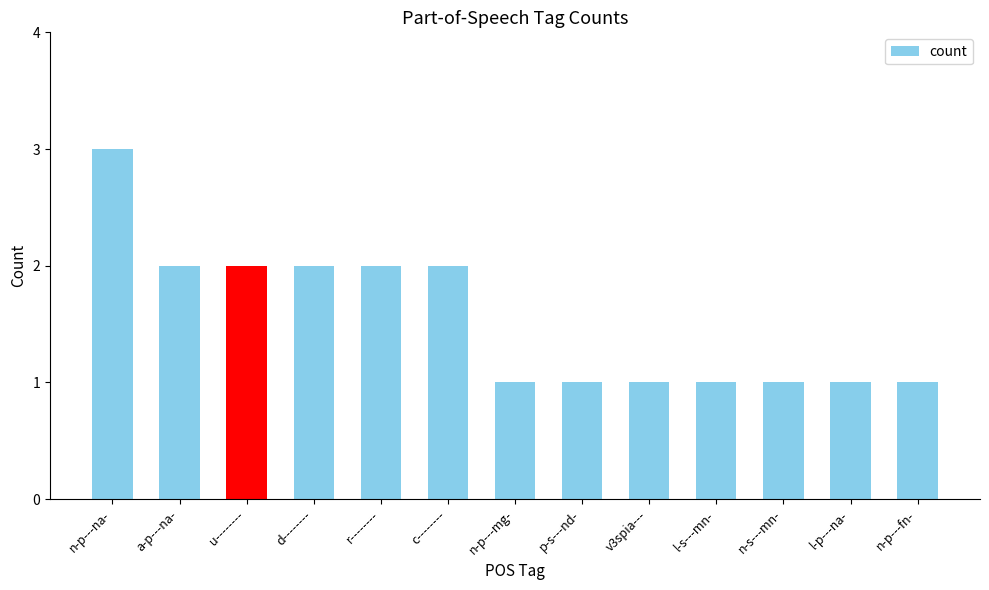

Reading right to left, list all the values displayed in this chart.

1	1	1	1	1	1	1	2	2	2	2	2	3